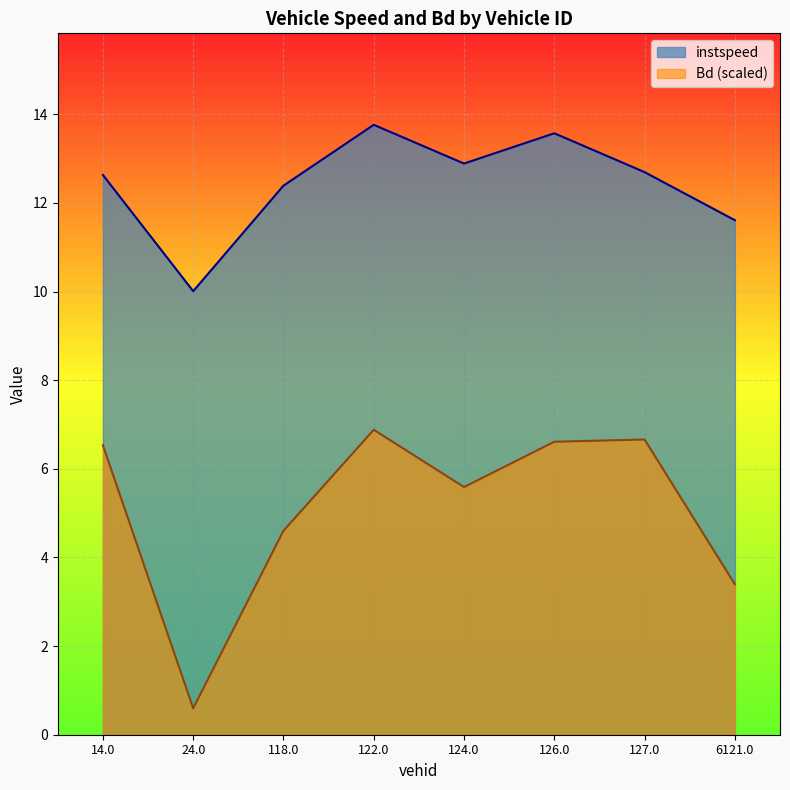

Between 6121.0 and 126.0, which is larger?

126.0